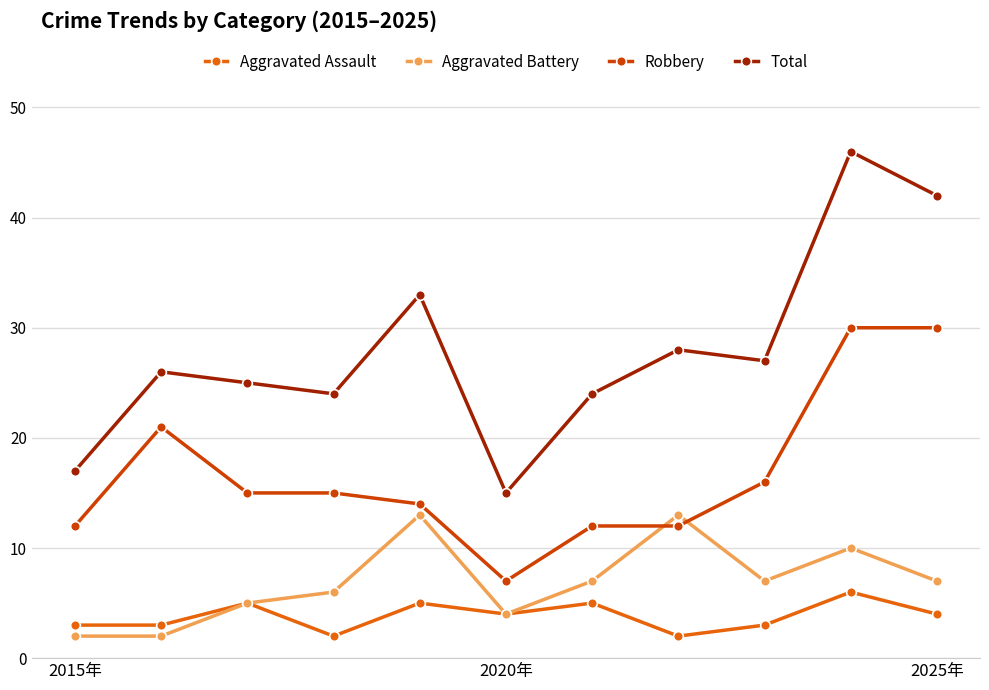

True or false: Total and Aggravated Battery intersect in this chart.

False